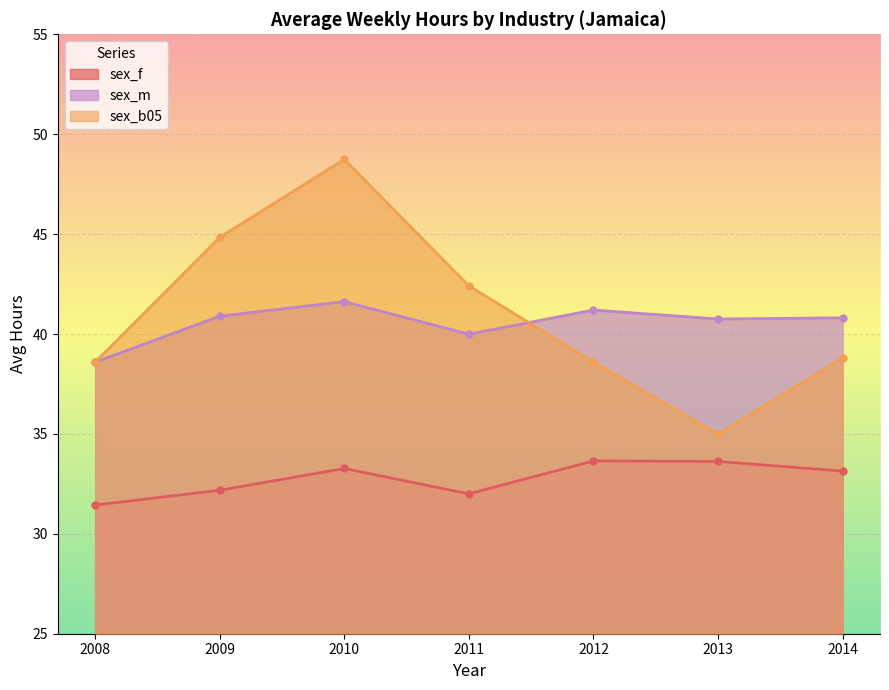

Count the number of data series in this chart.

3